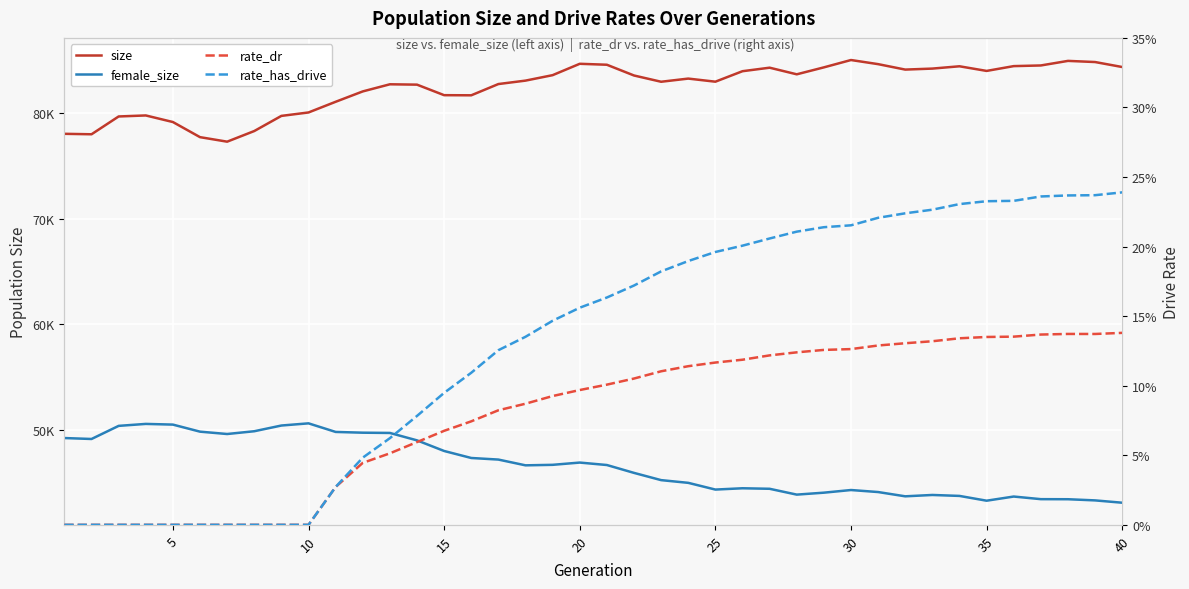

How many lines are shown in the chart?

4